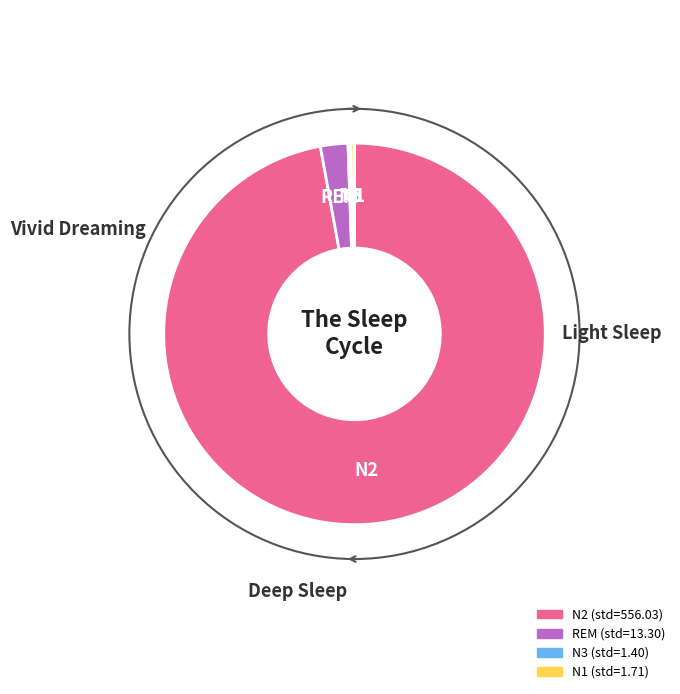

Does any single category account for the majority?

Yes